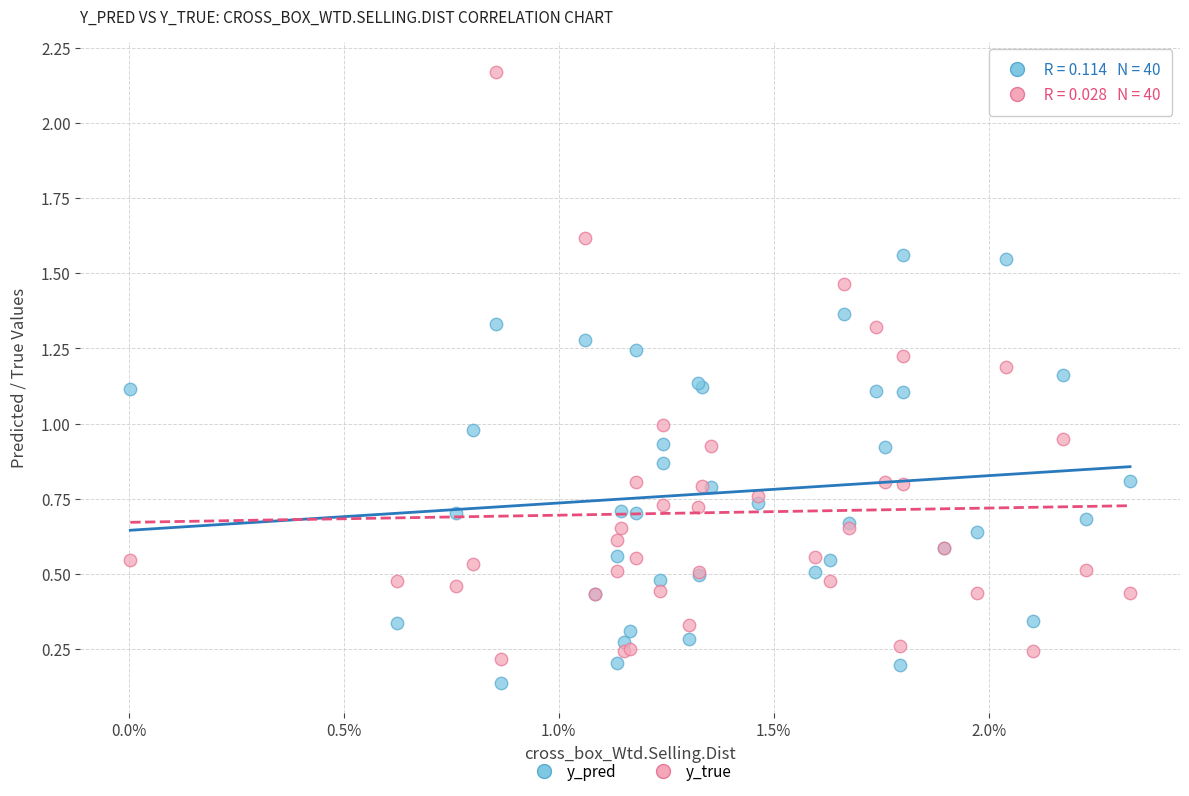

Which series reaches the minimum Y coordinate?

y_pred